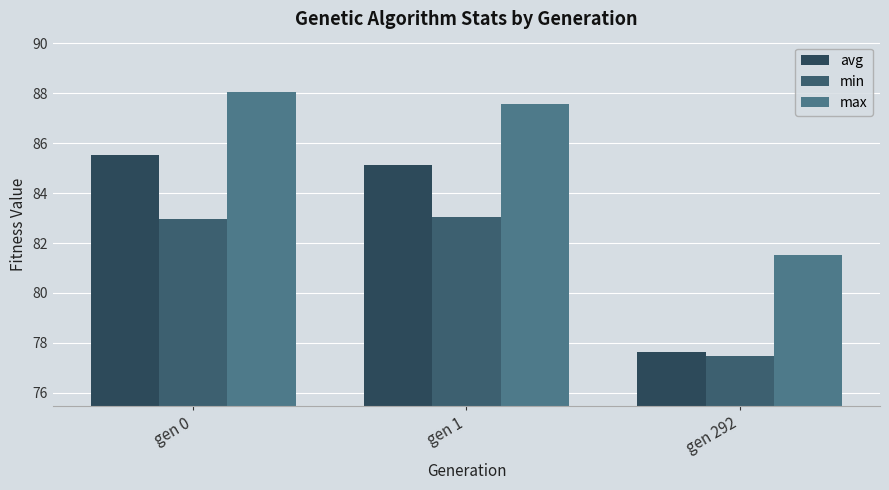

How many data points in min are less than 82?

1